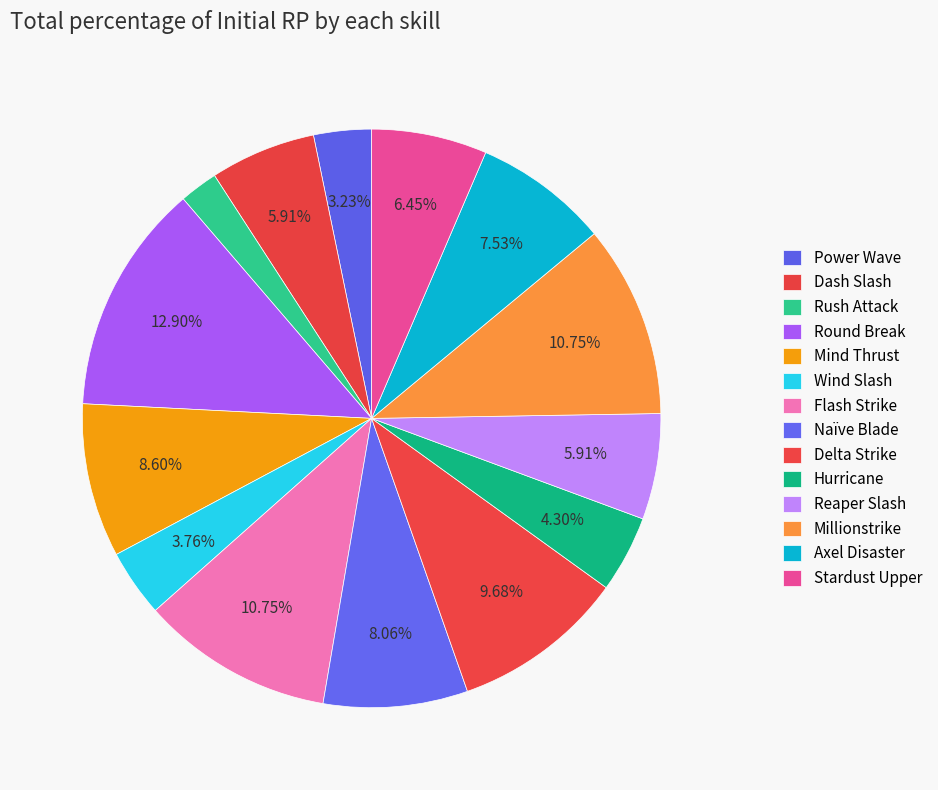

To the nearest percent, what is the difference between the Flash Strike and Rush Attack slice percentages?

9%